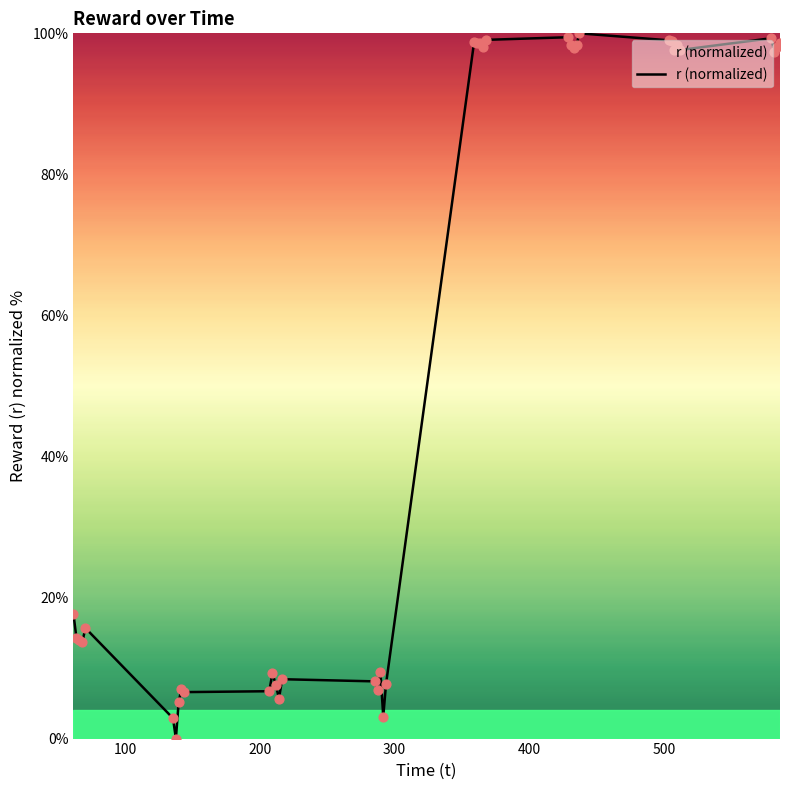

What is the maximum value shown in the chart?

100.0